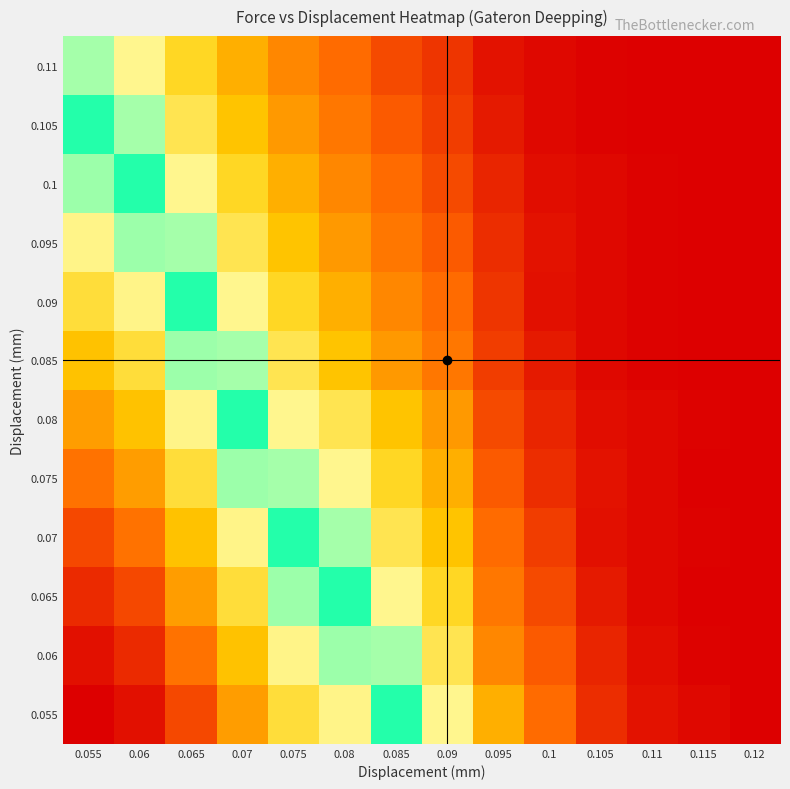

Which has a higher value, 0.08 or 0.075?

0.08